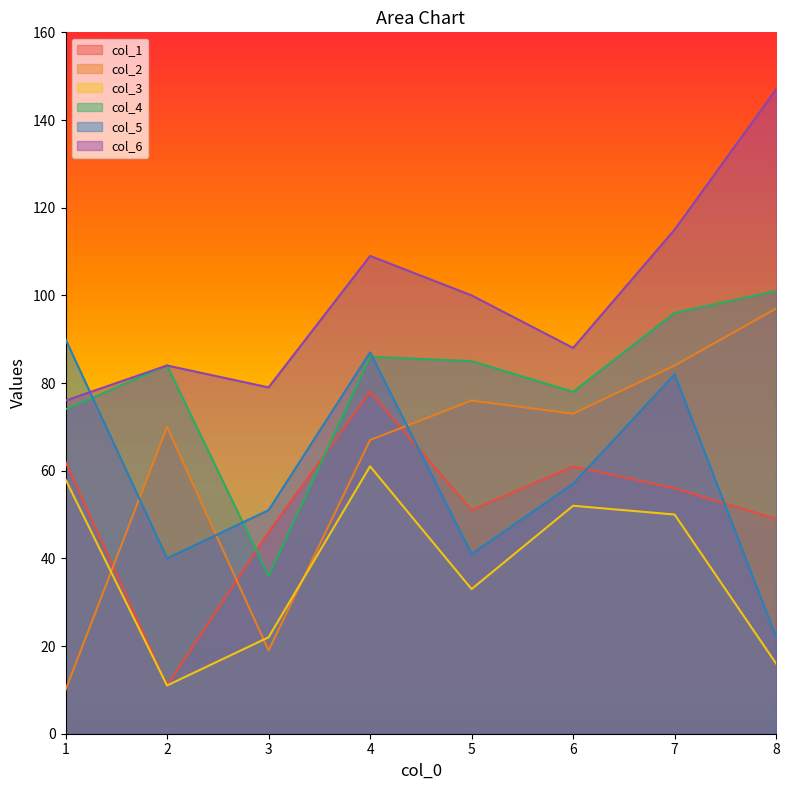

What is the value of the col_2 point at the 2nd from the left?

70